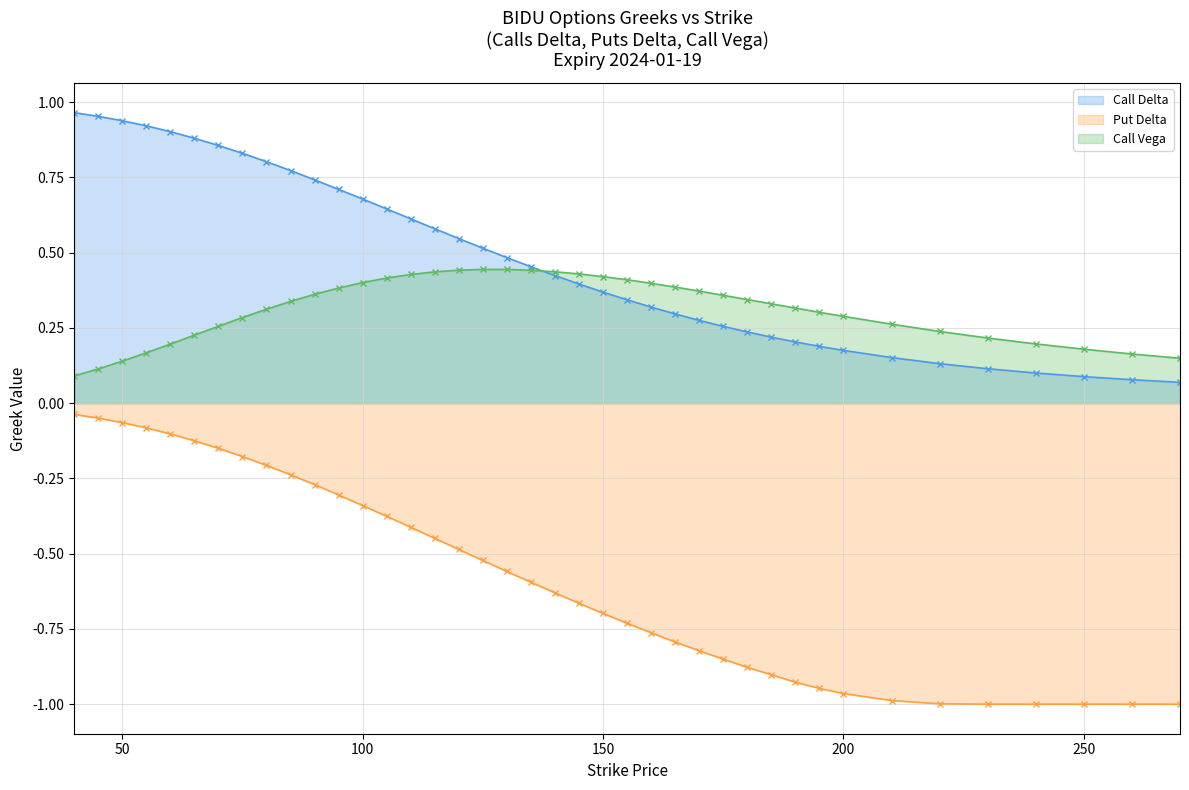

At which category is the sum across all series the highest?

40